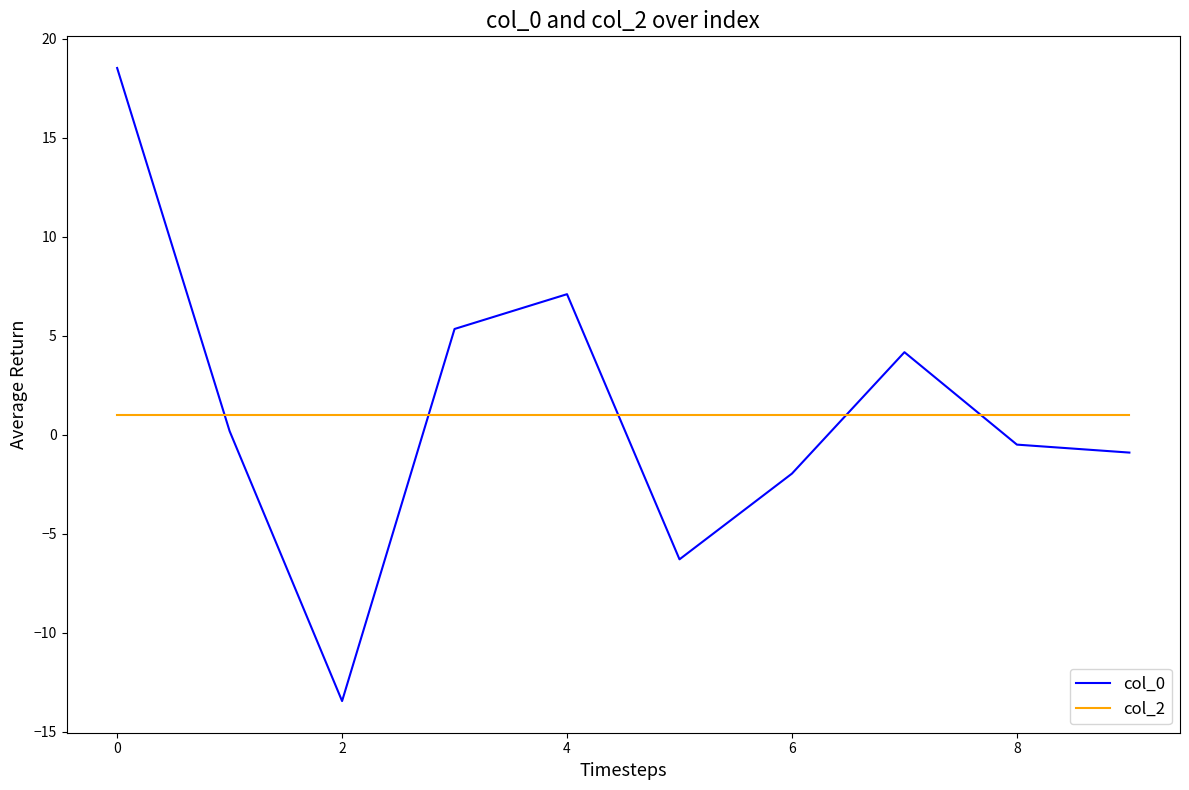

What is the difference between the maximum and minimum values in the col_0 series?

32.0